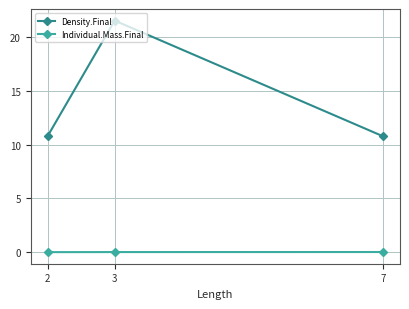

How many distinct data groups are displayed?

2